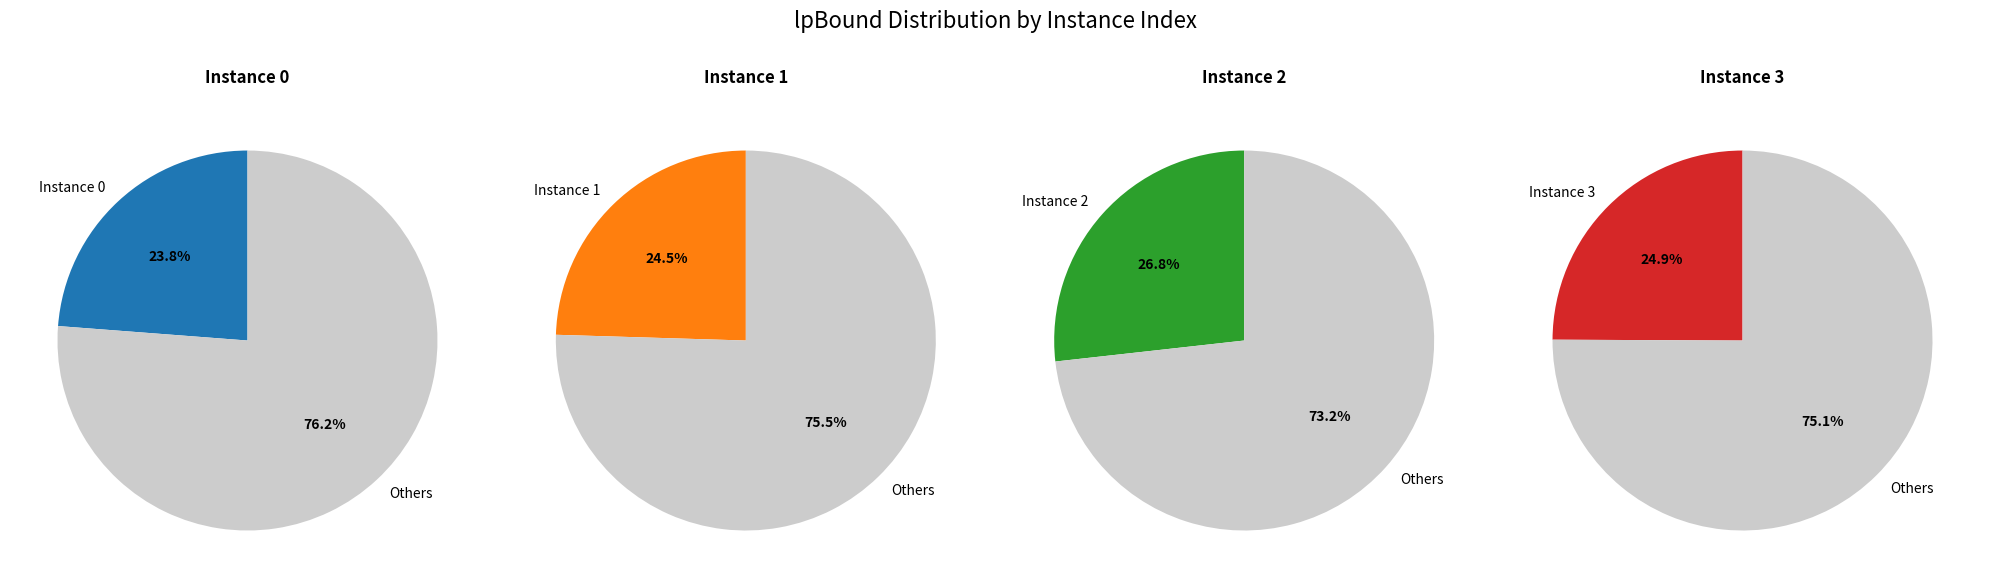

Rank the categories by value from highest to lowest.

2, 3, 1, 0